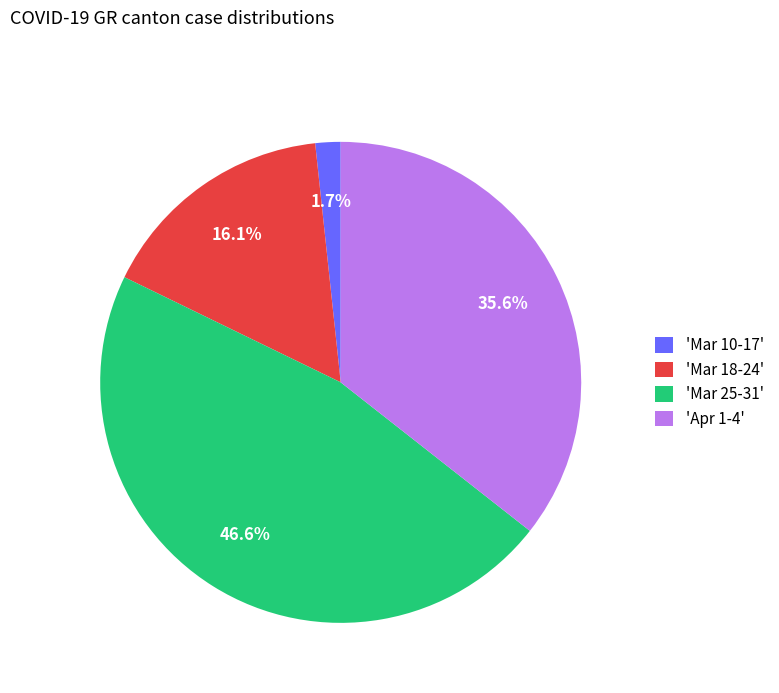

Is the sum of 'Mar 10-17' and 'Mar 25-31' greater than half?

No